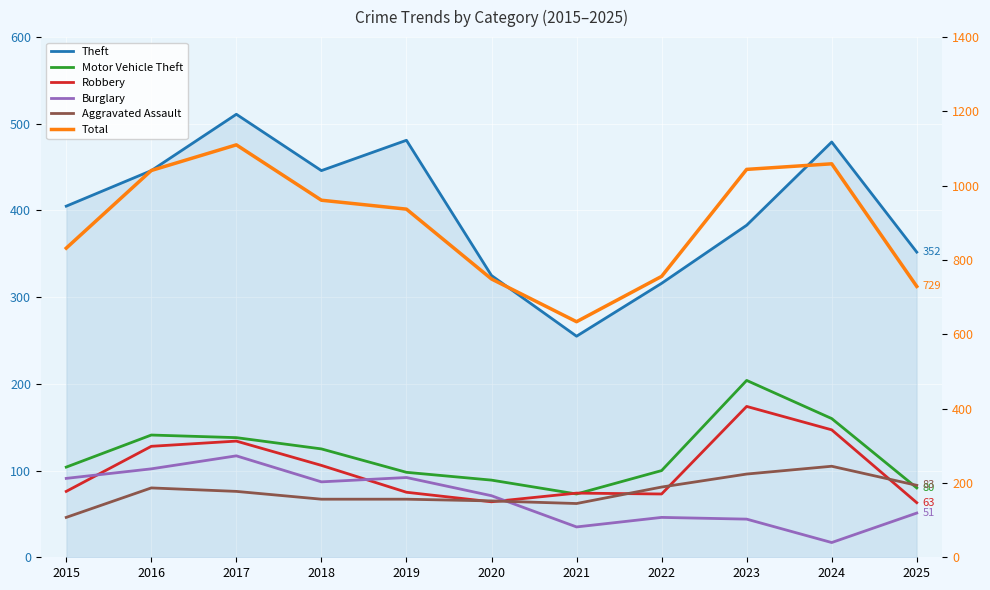

Which series has the largest total across all categories?

Total